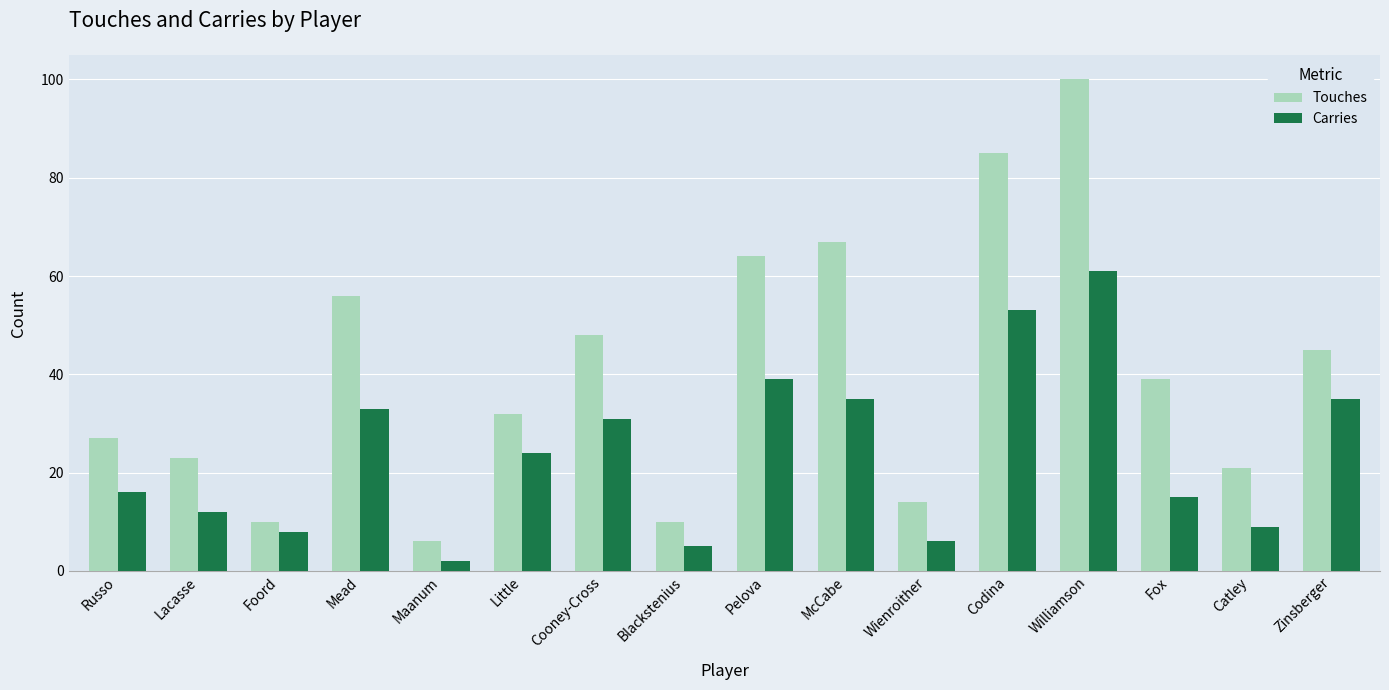

What is the maximum value shown in the chart?

100